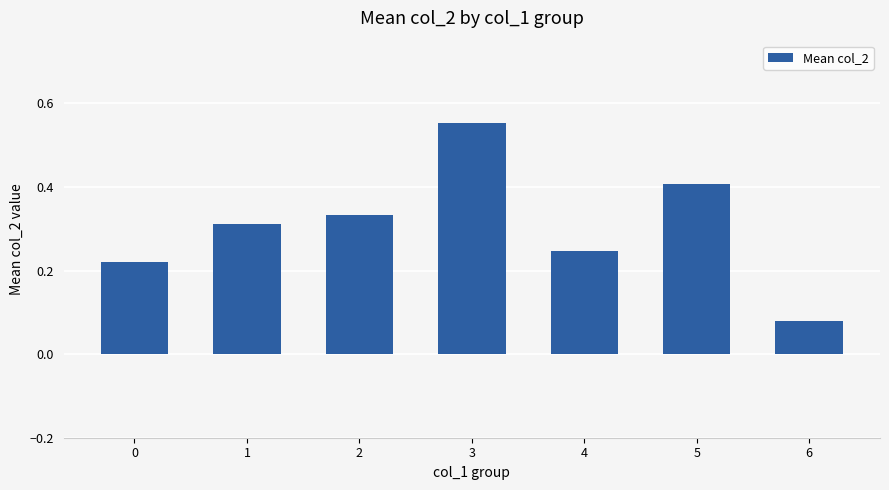

List the labels in order of value, largest first.

3, 5, 2, 1, 4, 0, 6